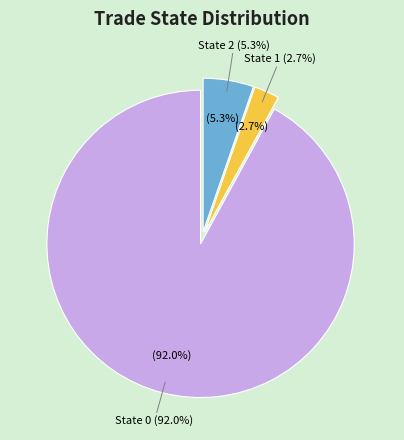

Combined, what portion of the pie is State 1 and State 2?

8.0%